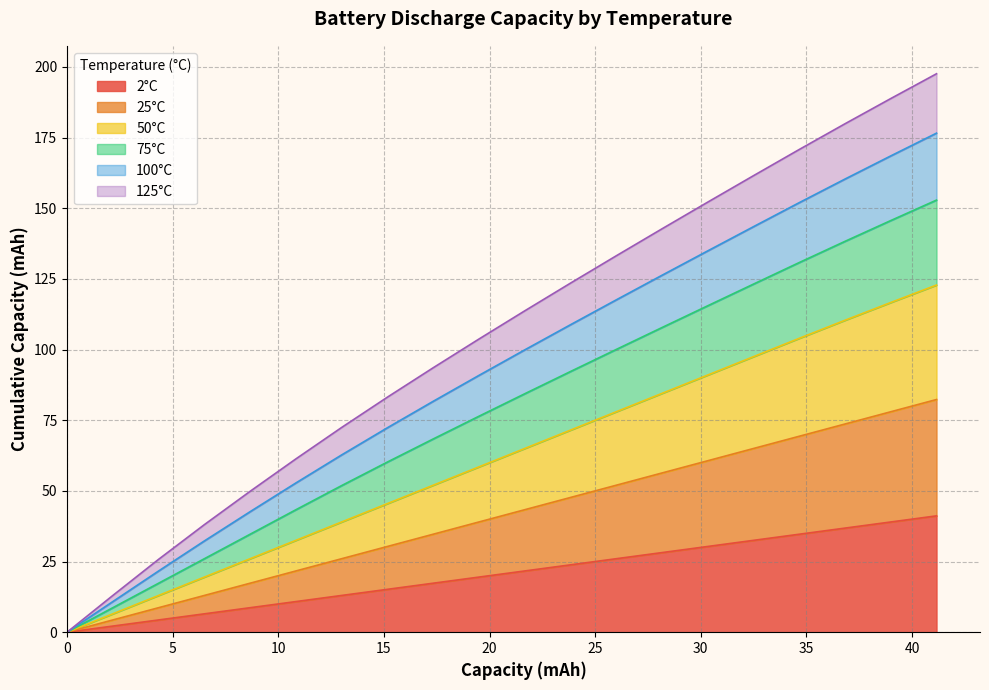

What is the highest value of the 2°C series?

41.2